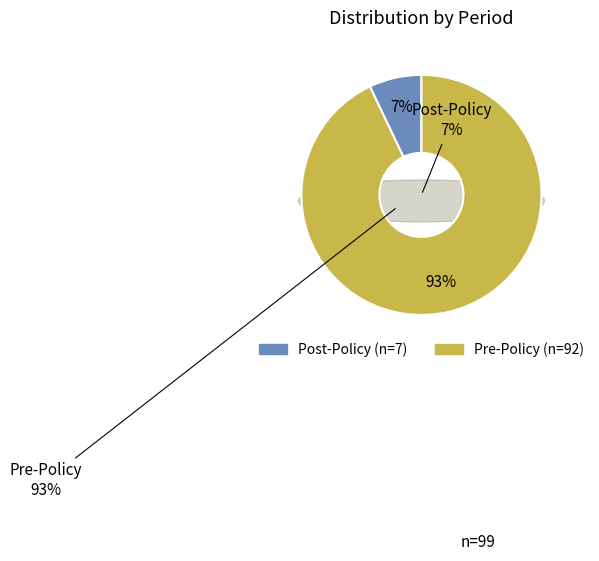

Is it true that Pre-Policy is 93% of the pie?

True